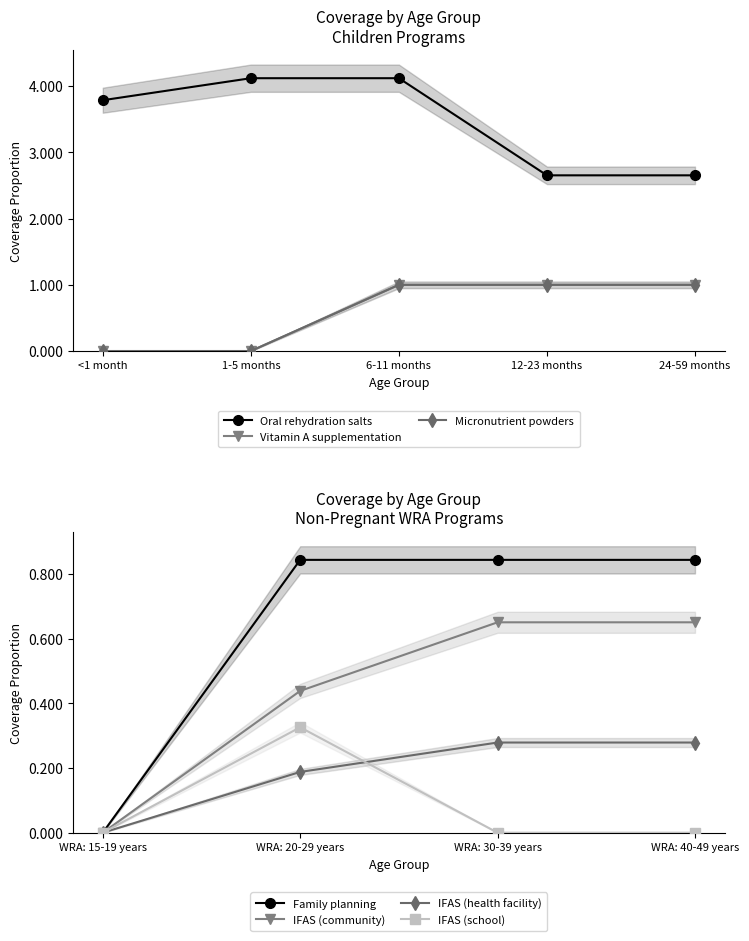

Which has a higher value, <1 month or 24-59 months?

<1 month